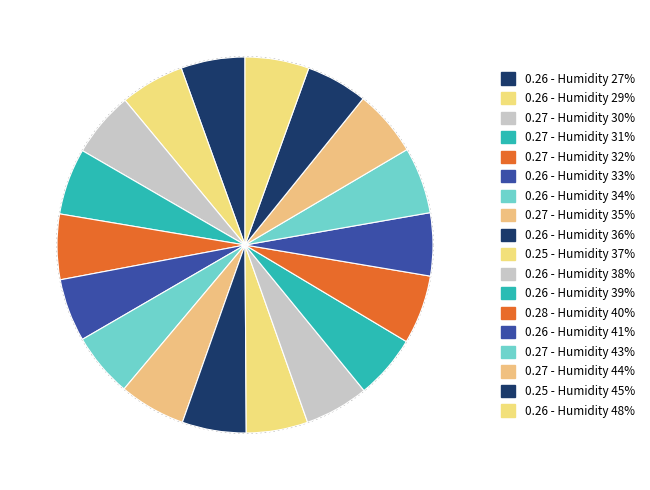

Does 34% account for over 50% of the chart?

No